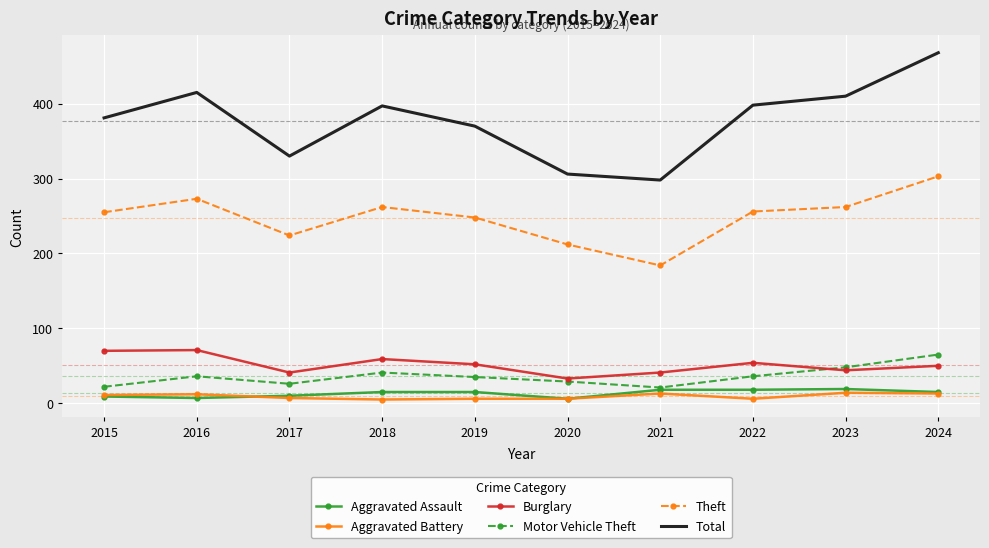

What is the spread (max minus min) of values at 2018?

392